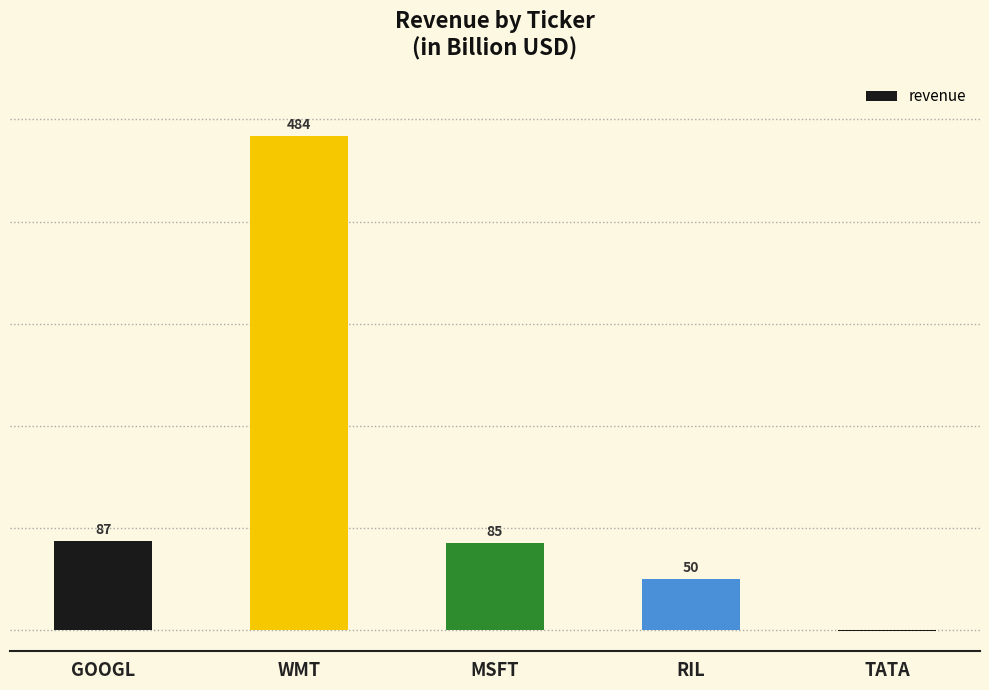

Between MSFT and TATA, which is larger?

MSFT